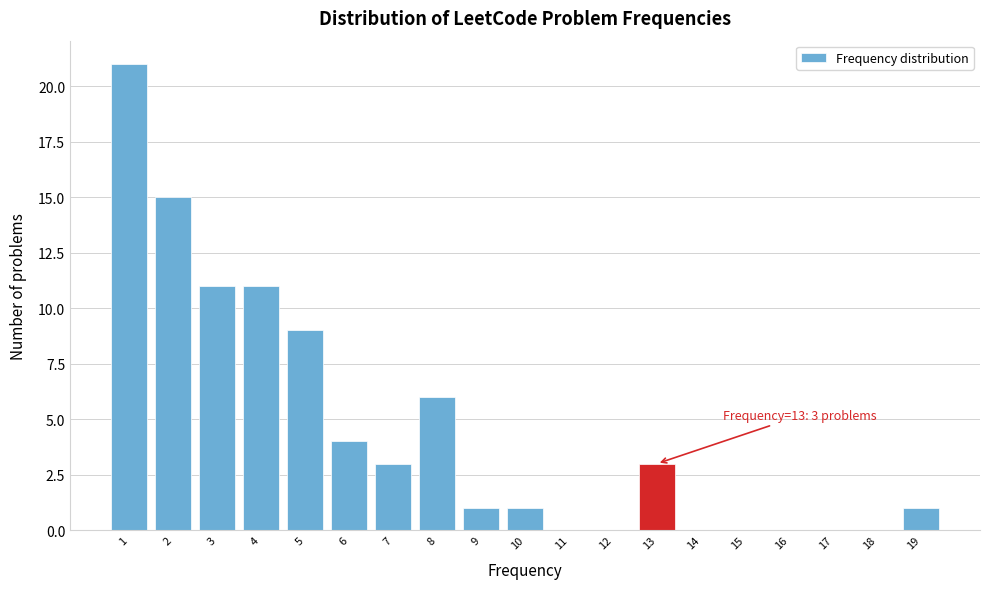

Which range on the x-axis has the tallest bar?

0.5 to 1.5